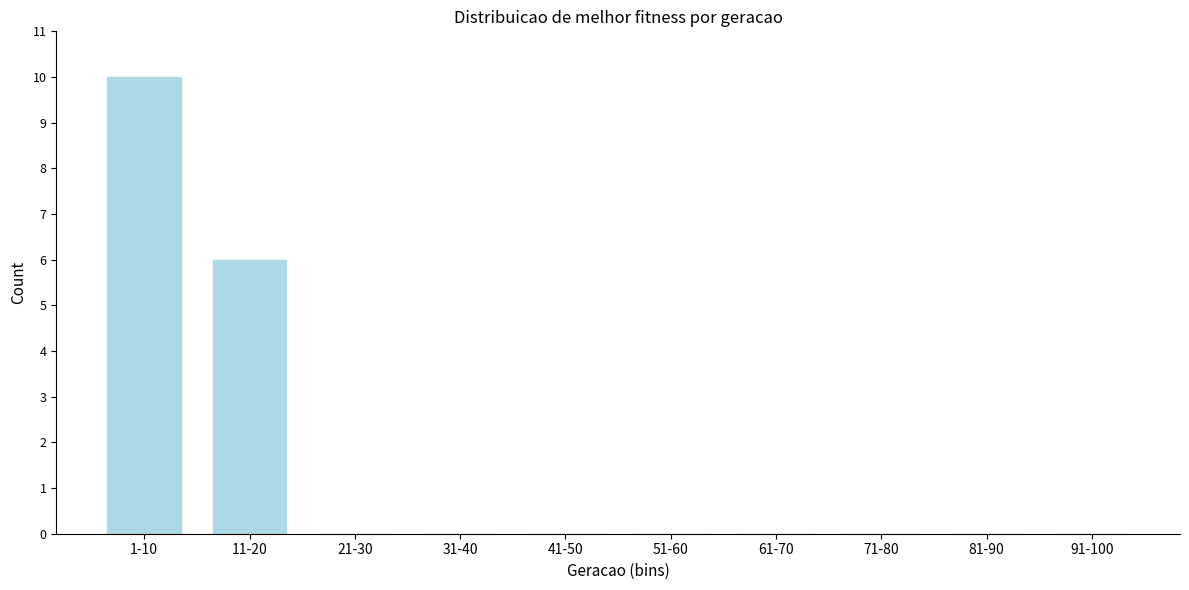

Reading left to right, what are all the values shown in this chart?

1-10=10	11-20=6	21-30=0	31-40=0	41-50=0	51-60=0	61-70=0	71-80=0	81-90=0	91-100=0